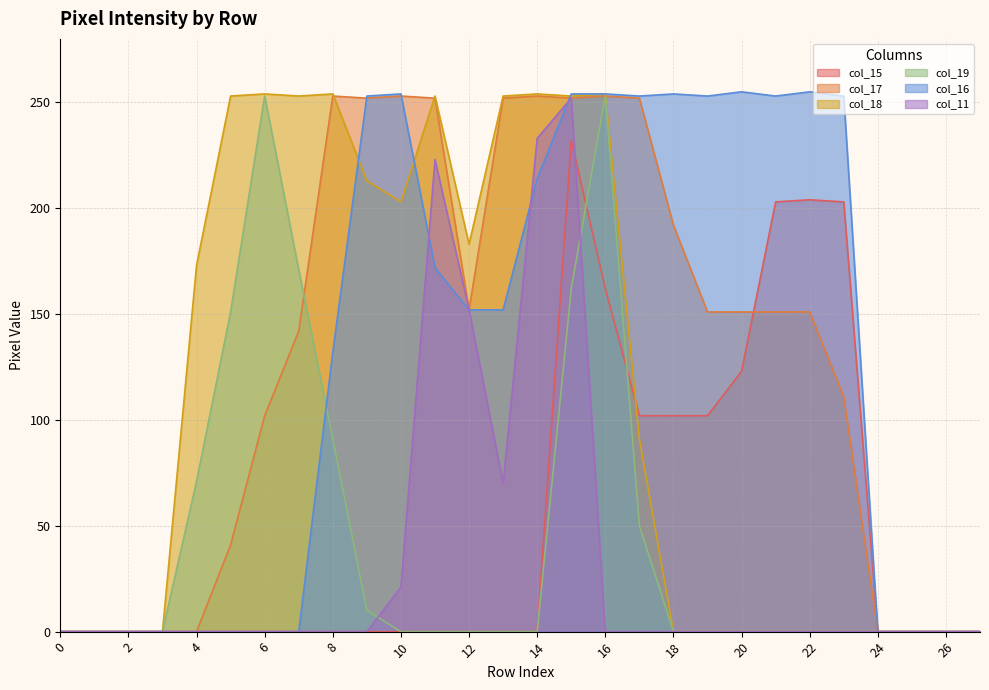

What are all the series names shown in the legend?

col_15, col_17, col_18, col_19, col_16, col_11